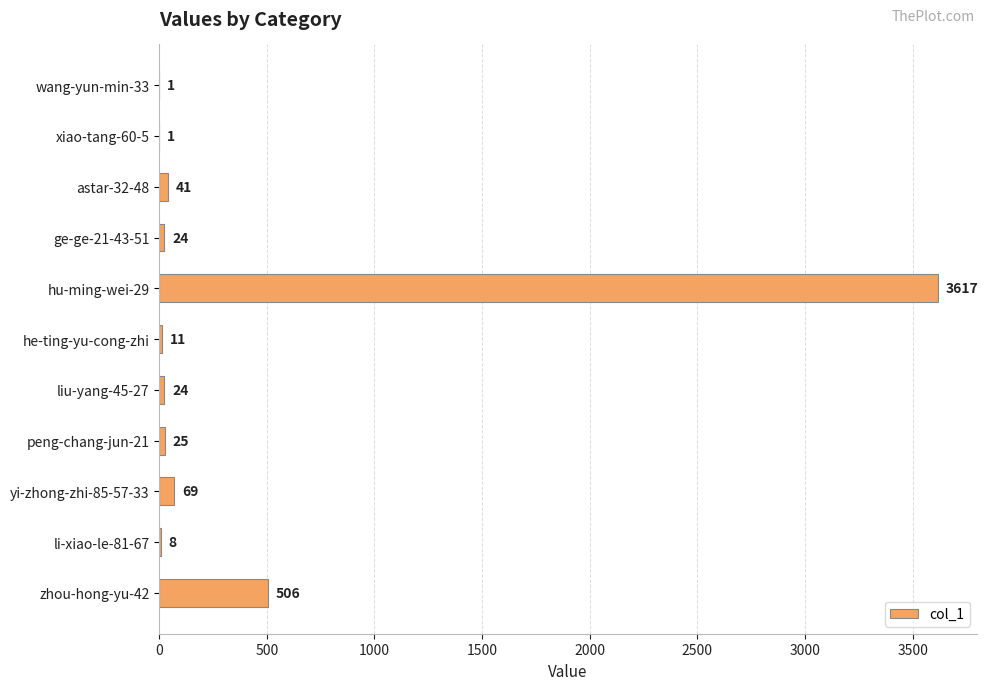

What is the sum of the values at yi-zhong-zhi-85-57-33 and zhou-hong-yu-42?

575